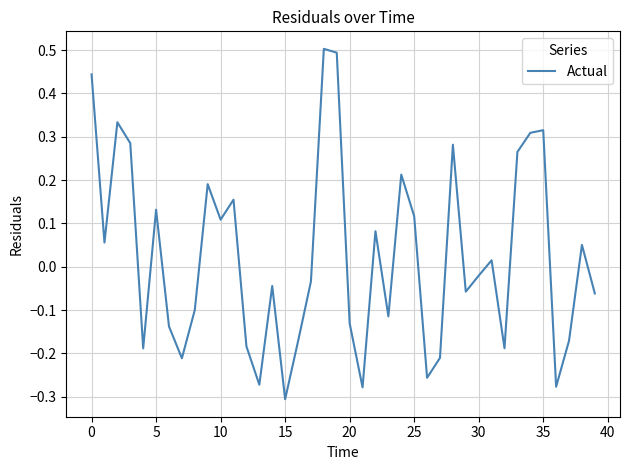

What is the difference between the maximum and minimum values?

0.8